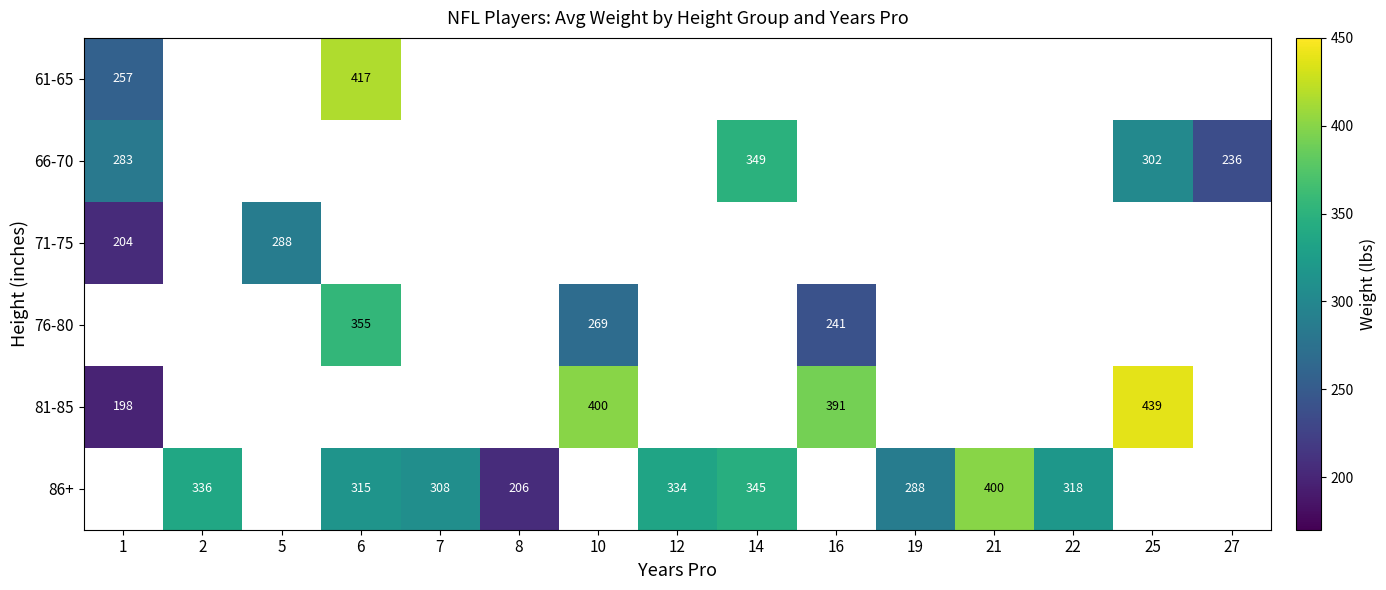

Is it true that 66-70 equals 97 at 14?

False